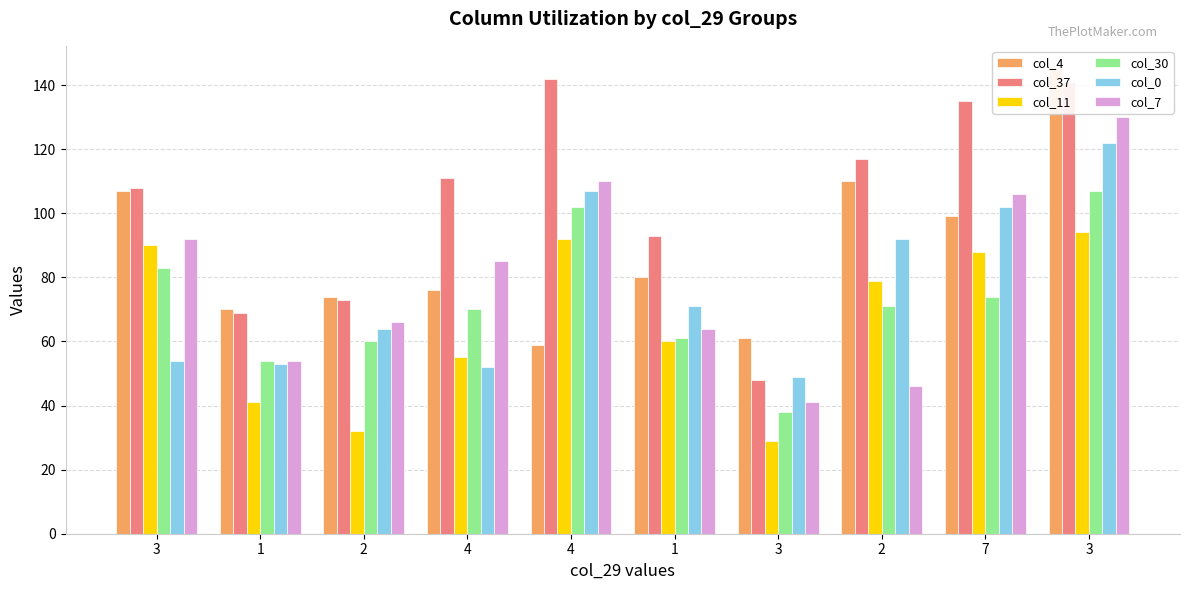

What is the label of the 5th bar from the left?

4